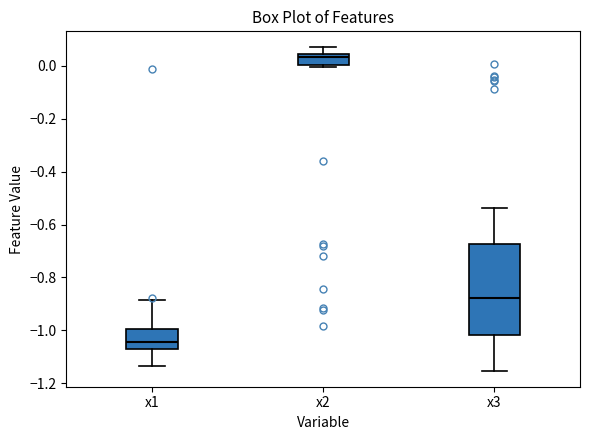

Reading left to right, transcribe this box plot: for each box, give where its median line is, the range the box spans, and where its two whiskers end, as read against the y-axis. The values are not printed on the chart, so give them approximately, as read against the axis.

x1: median -1.04, box -1.08 to -1.00, whiskers -1.14 to -0.88
x2: median 0.04 (just below the box's upper edge), box 0.00 to 0.04, whiskers 0.00 (just below the box's lower edge) to 0.06
x3: median -0.88, box -1.02 to -0.68, whiskers -1.16 to -0.54